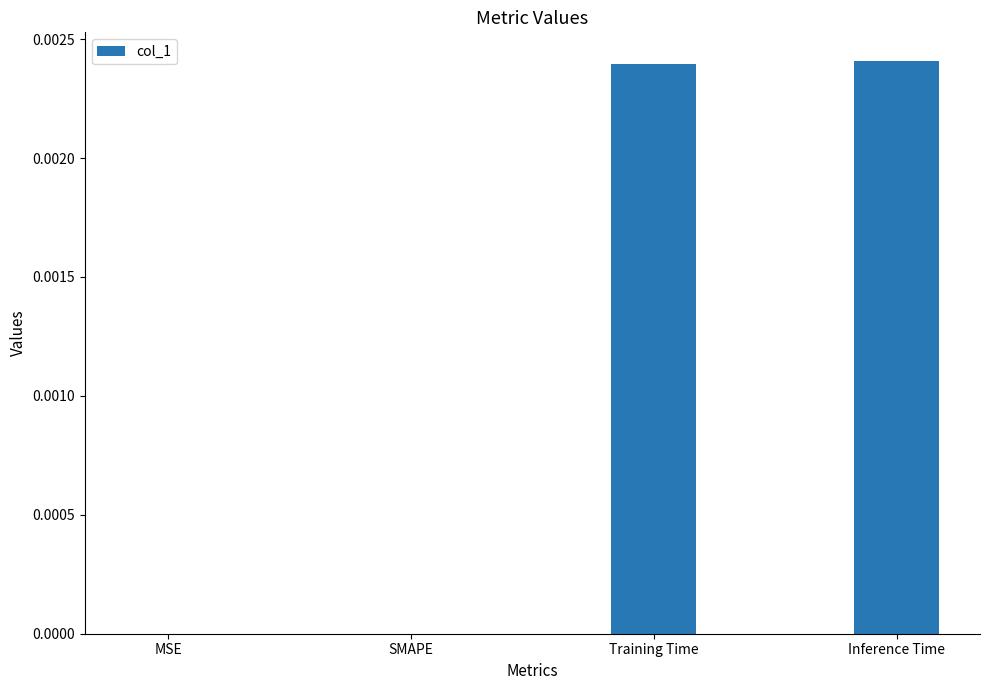

The value at Inference Time is 0.0. True or false?

True